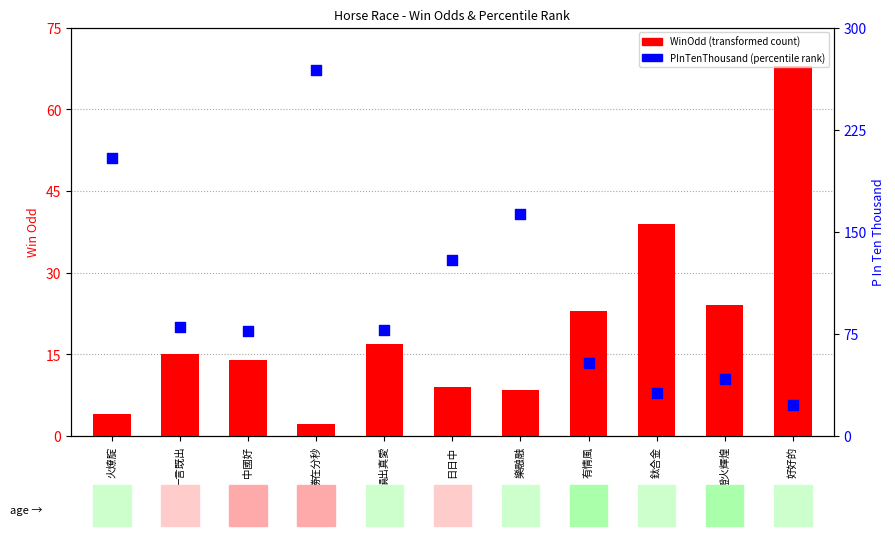

At how many categories does at least one series exceed 136?

3